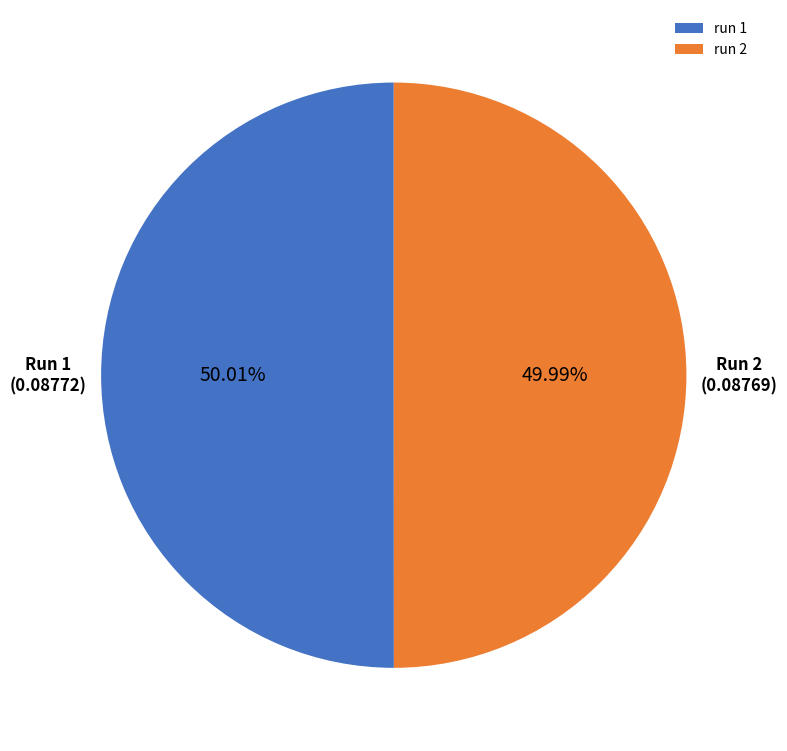

Does any single category account for the majority?

Yes